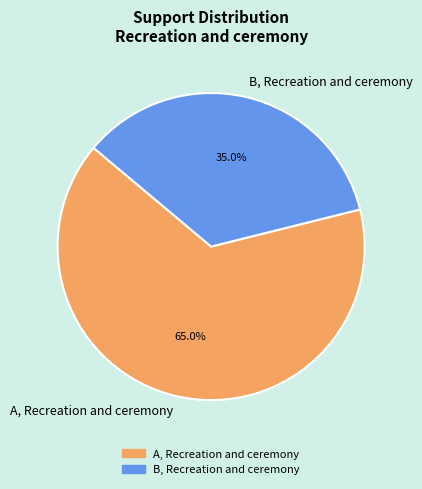

Which slice is the largest?

A, Recreation and ceremony